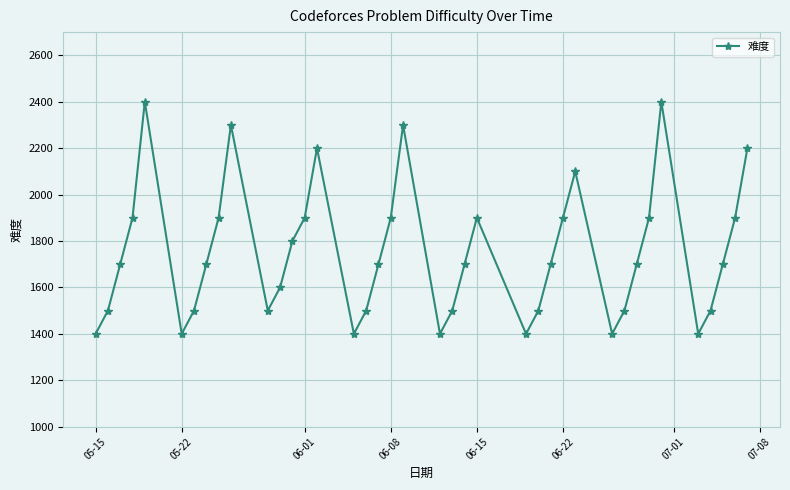

Reading left to right, extract all data points from this chart.

1400	1500	1700	1900	2400	1400	1500	1700	1900	2300	1500	1600	1800	1900	2200	1400	1500	1700	1900	2300	1400	1500	1700	1900	1400	1500	1700	1900	2100	1400	1500	1700	1900	2400	1400	1500	1700	1900	2200